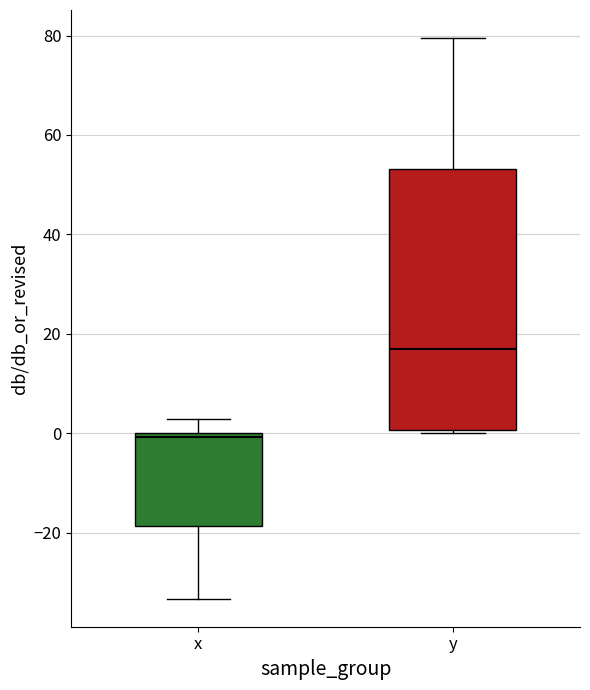

Reading left to right, transcribe this box plot: for each box, give where its median line is, the range the box spans, and where its two whiskers end, as read against the y-axis. The values are not printed on the chart, so give them approximately, as read against the axis.

x: median 0 (just below the box's upper edge), box -18 to 0, whiskers -34 to 2
y: median 16, box 0 to 54, whiskers 0 (just below the box's lower edge) to 80